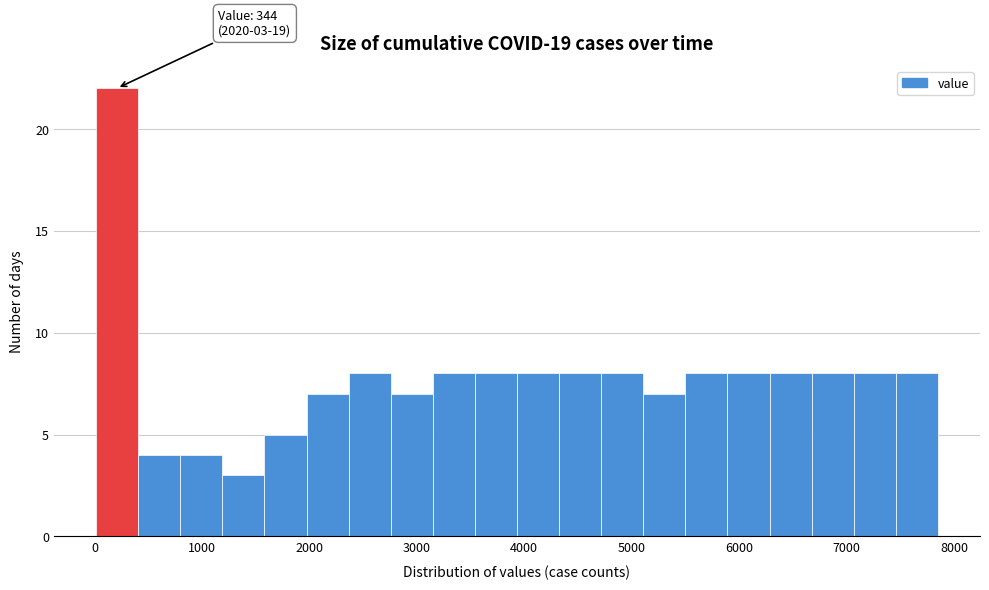

Around what value on the x-axis is the tallest bar? Give the approximate position of its centre, as read against the axis.

200